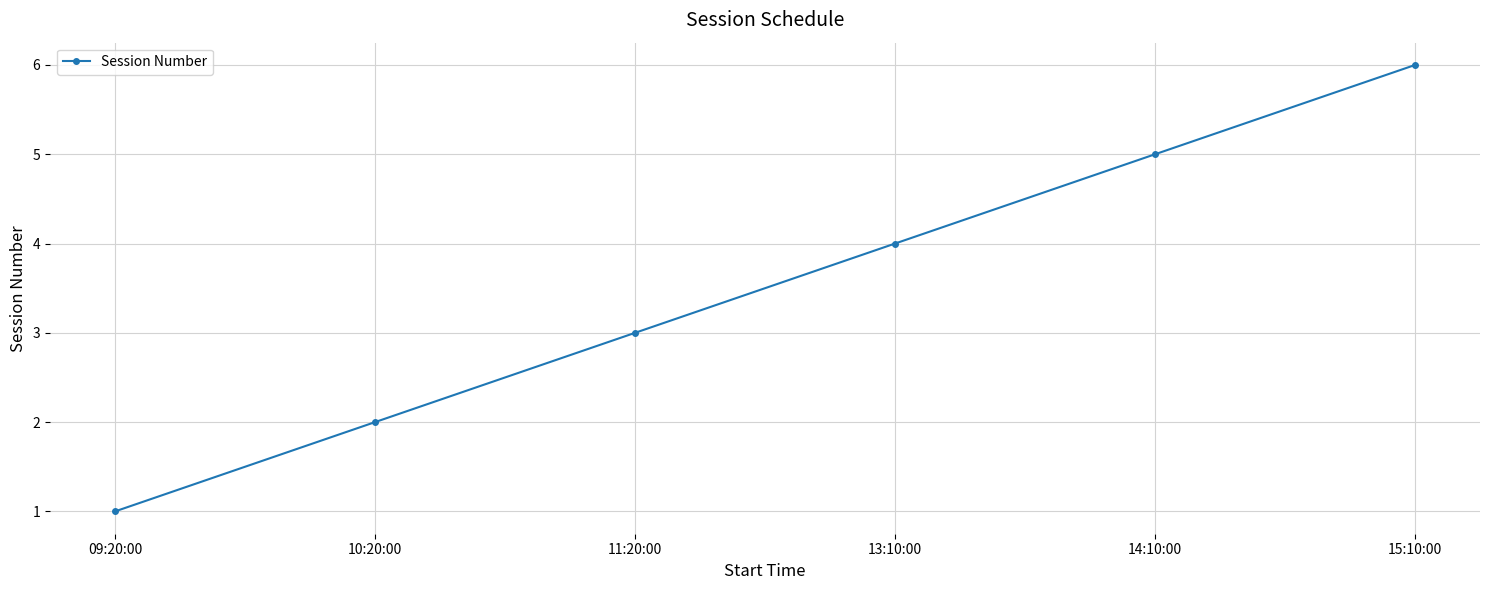

True or false: the data shows 2 at 13:10:00.

False